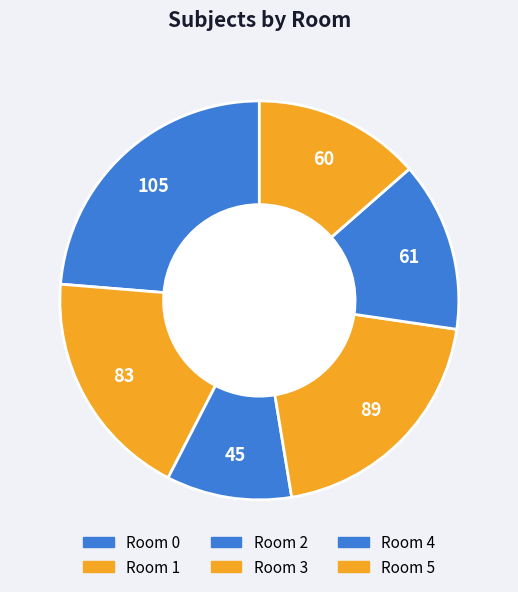

How many slices are in this pie chart?

6